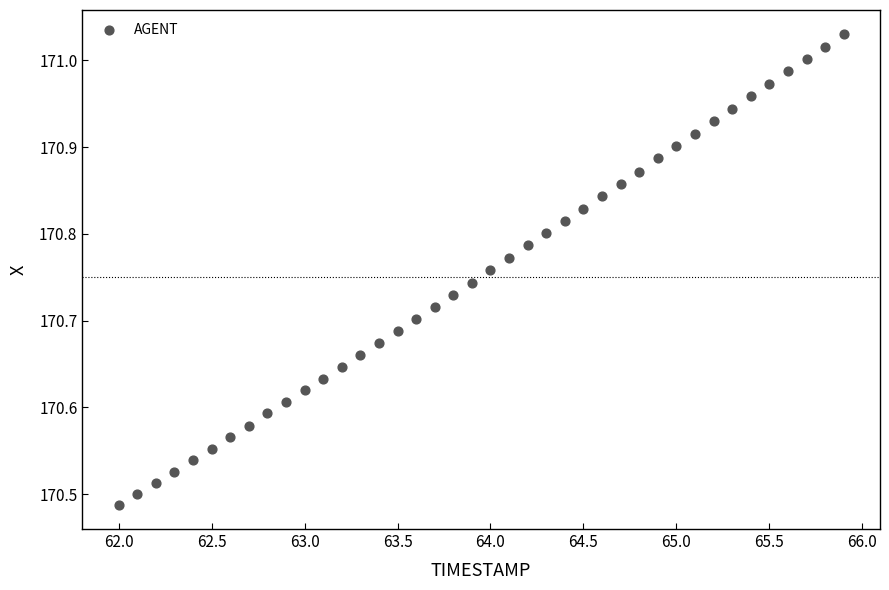

What is the range of Y values (max minus min)?

0.5